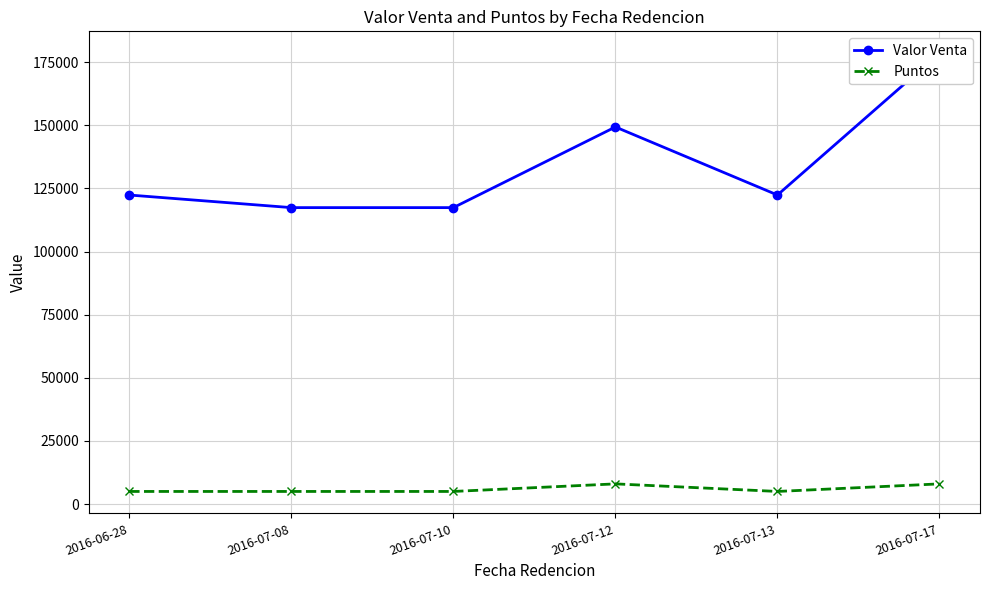

What position from the right is 2016-06-28?

6